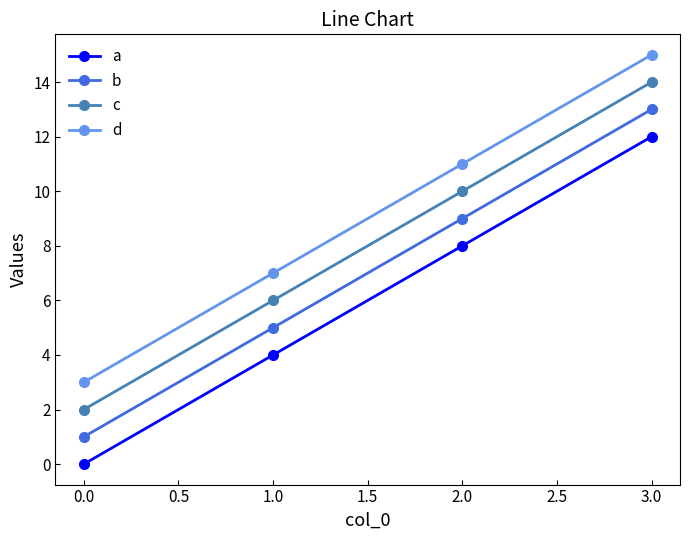

At how many categories does at least one series exceed 0?

4